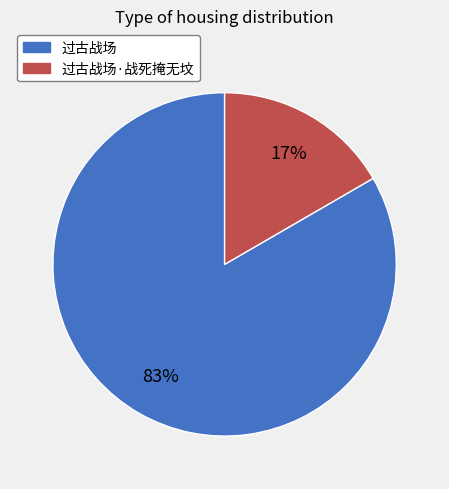

To the nearest percent, what is the average slice percentage?

50%